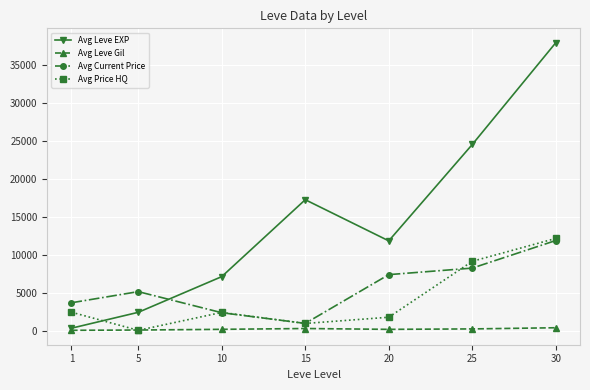

True or false: Avg Leve EXP has a value of 2480.0 at 5.

True